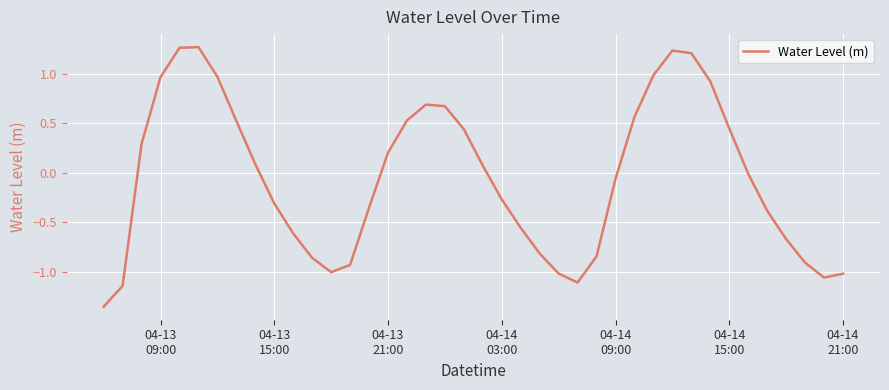

What is the difference between the maximum and minimum values?

2.6